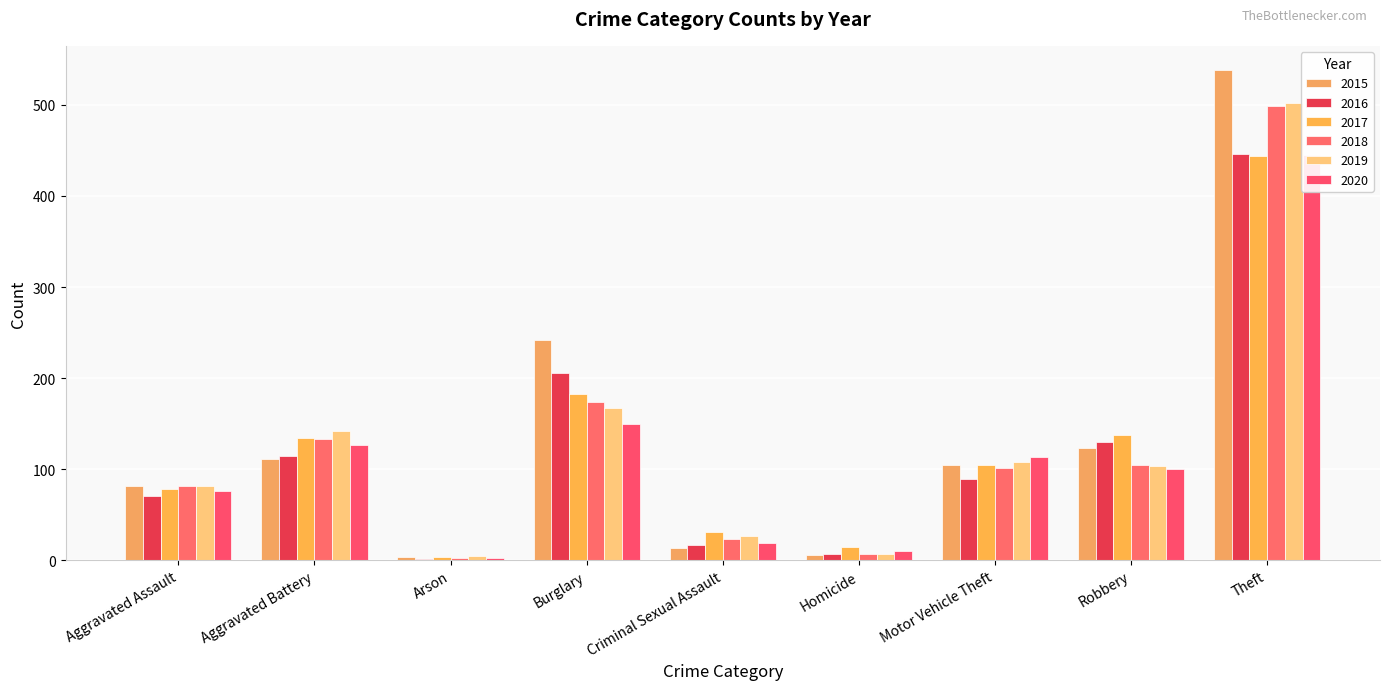

Reading left to right, list all the values displayed in this chart.

2015: 82	111	4	242	13	6	104	123	538
2016: 70	114	1	206	17	7	89	130	446
2017: 78	134	4	182	31	14	104	137	444
2018: 82	133	2	174	23	7	101	104	499
2019: 82	142	5	167	26	7	108	103	502
2020: 76	127	2	150	19	10	113	100	445